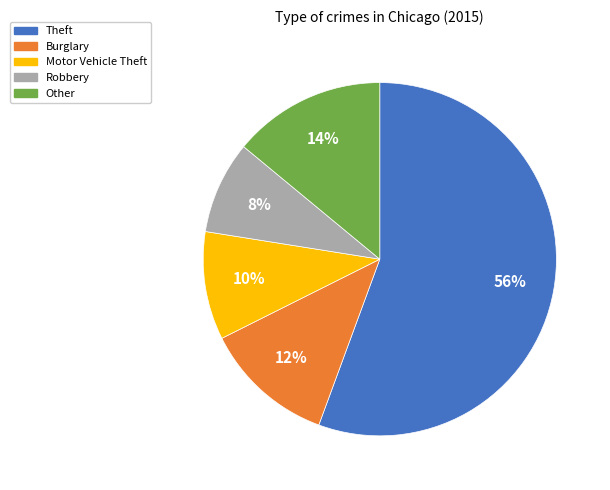

To the nearest percent, what is the average slice percentage?

20%